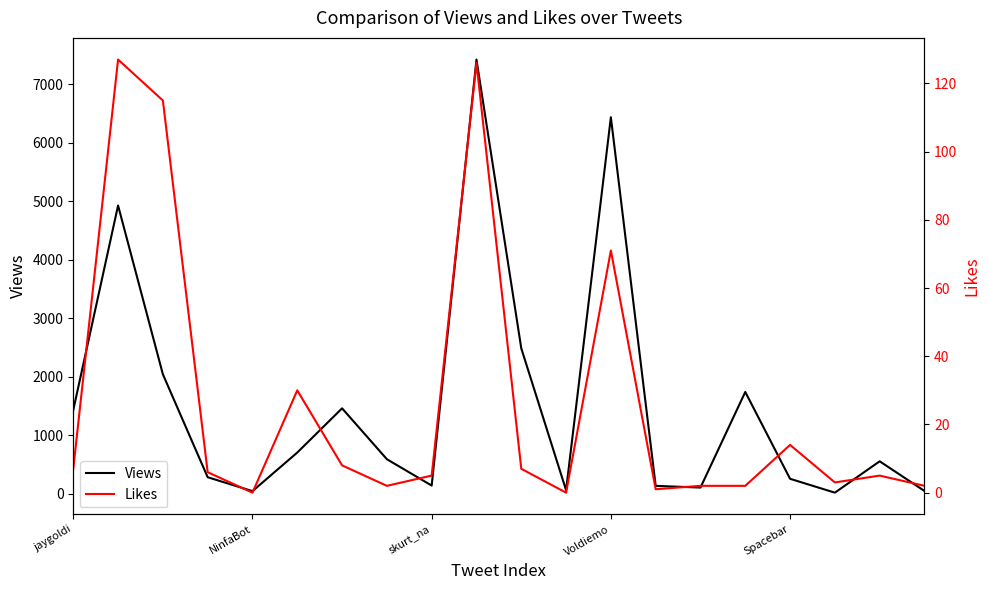

Is it true that Views equals 252 at Spacebar?

True